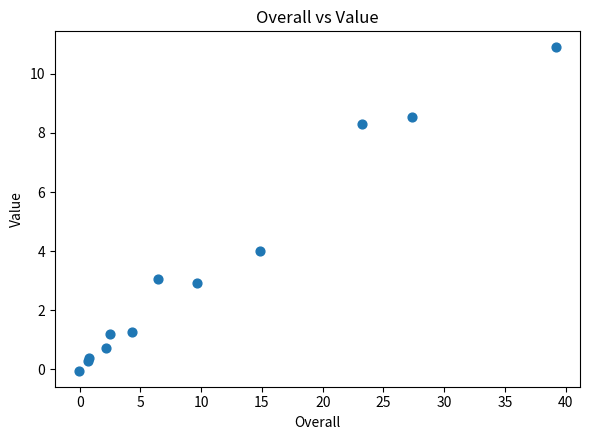

What Y value in the scatter plot is closest to 5?

4.0